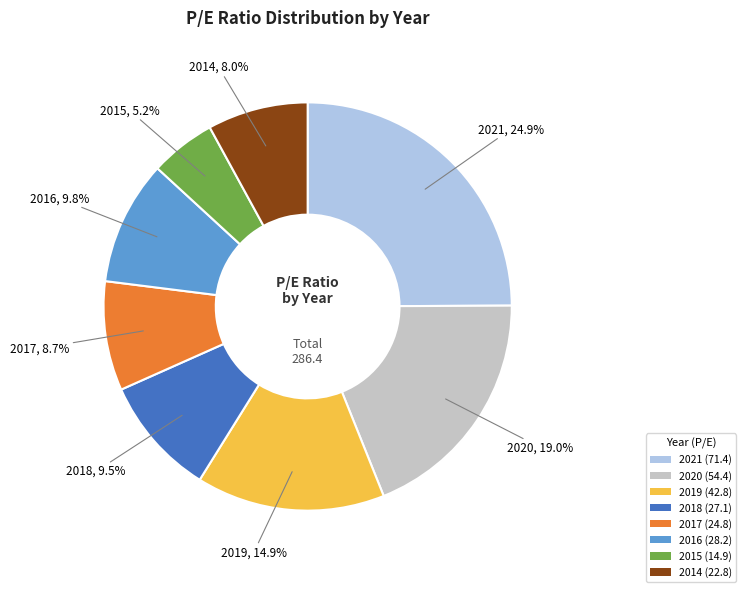

To the nearest percent, what portion does 2020 represent?

19%